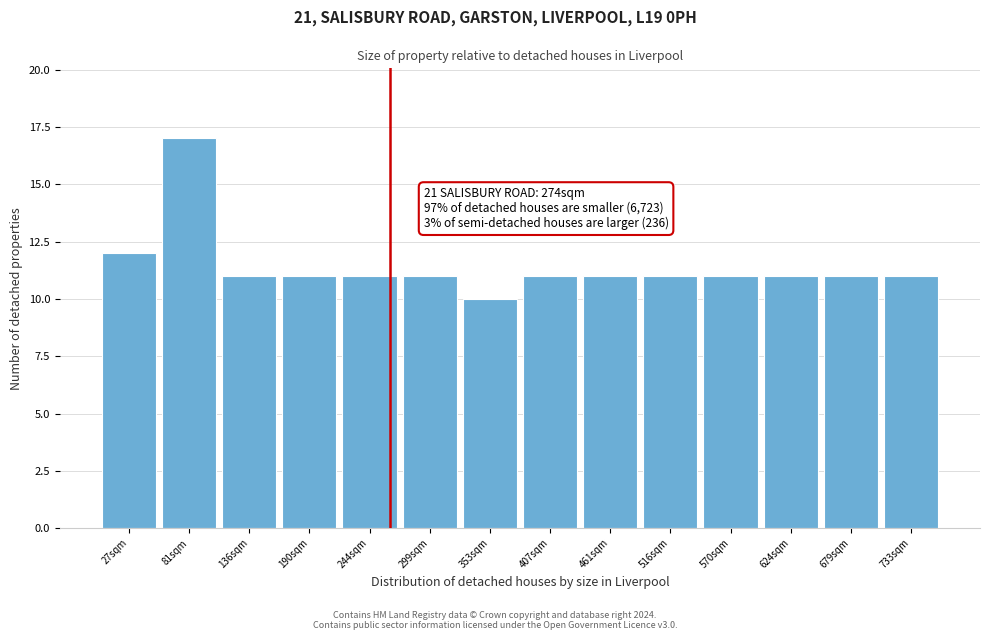

Reading left to right, list all the values displayed in this chart.

27sqm=12	81sqm=17	136sqm=11	190sqm=11	244sqm=11	299sqm=11	353sqm=10	407sqm=11	461sqm=11	516sqm=11	570sqm=11	624sqm=11	679sqm=11	733sqm=11